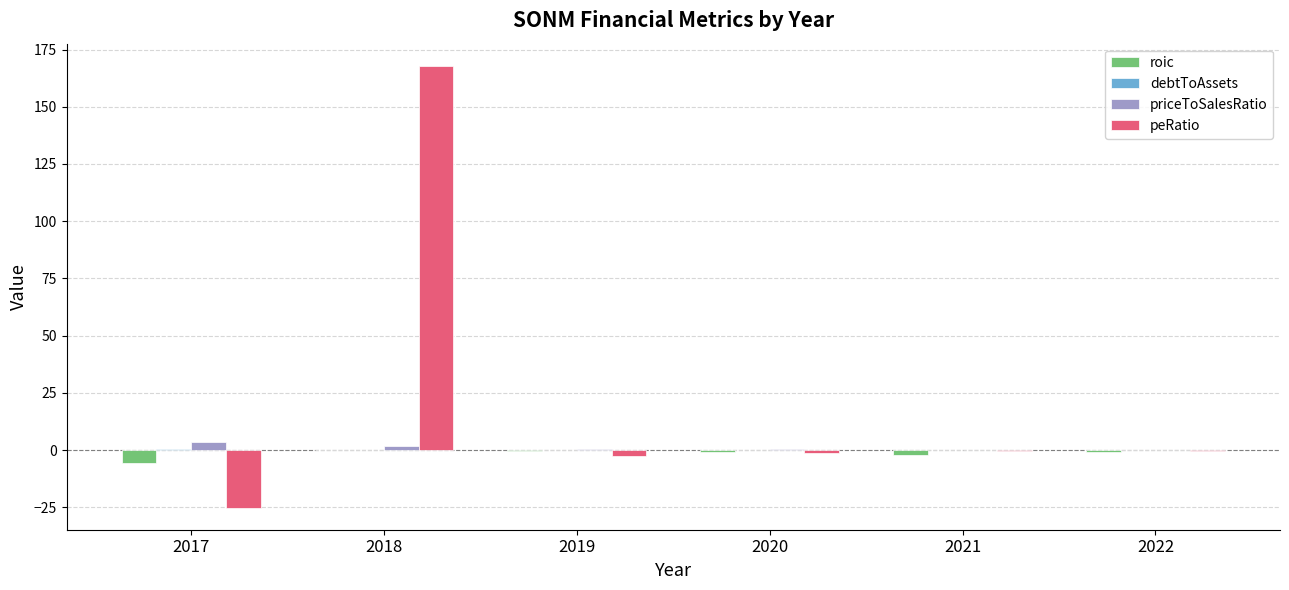

What is the total value across all series at 2017?

-27.1